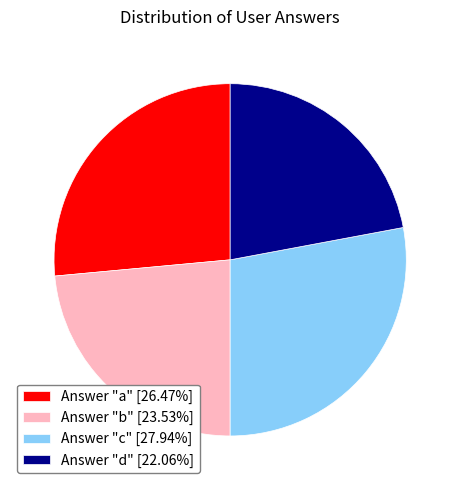

What is the ratio of the value at Answer "b" [23.53%] to the value at Answer "c" [27.94%]?

0.8